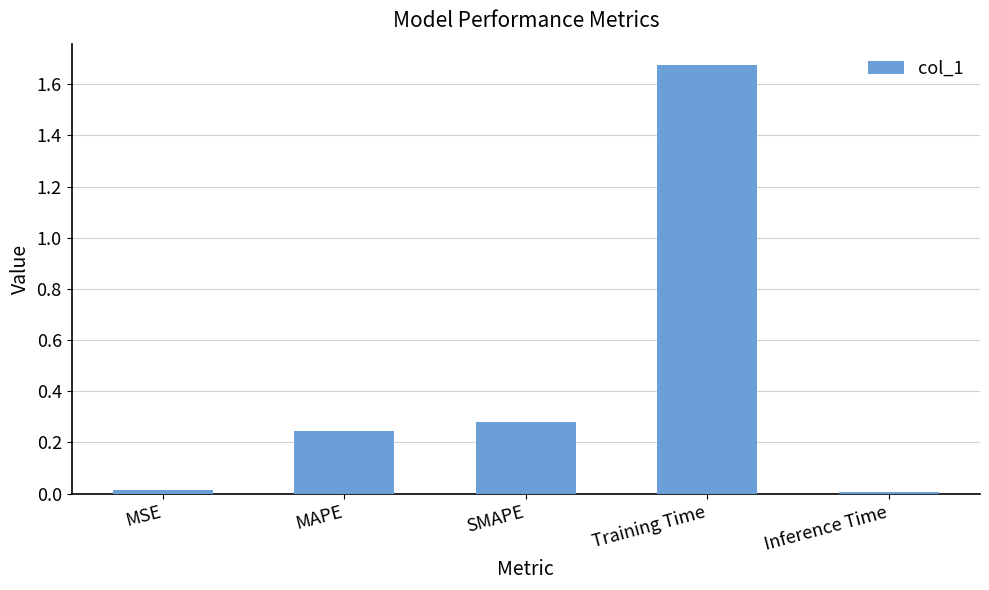

What is the label of the 2nd bar from the left?

MAPE